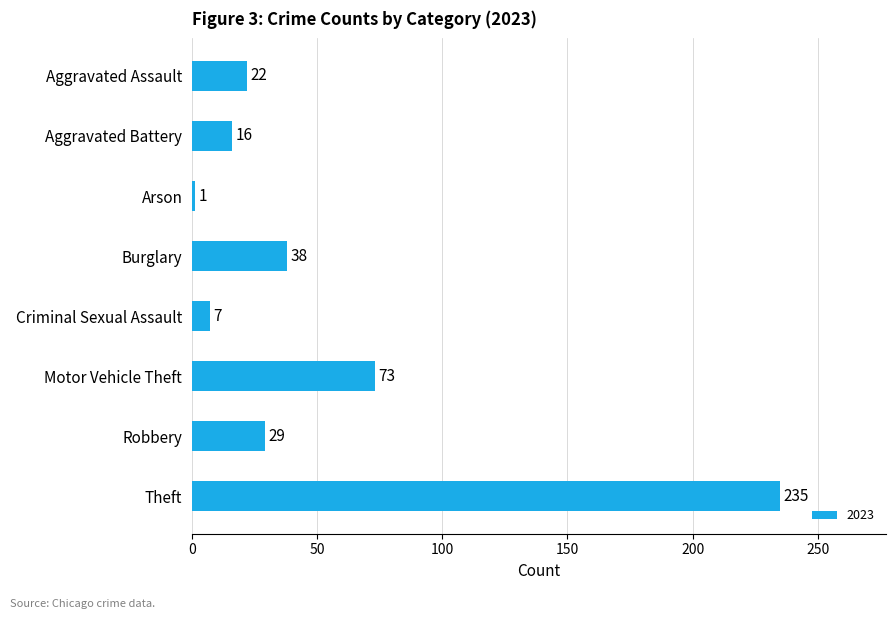

List the labels in order of value, smallest first.

Arson, Criminal Sexual Assault, Aggravated Battery, Aggravated Assault, Robbery, Burglary, Motor Vehicle Theft, Theft